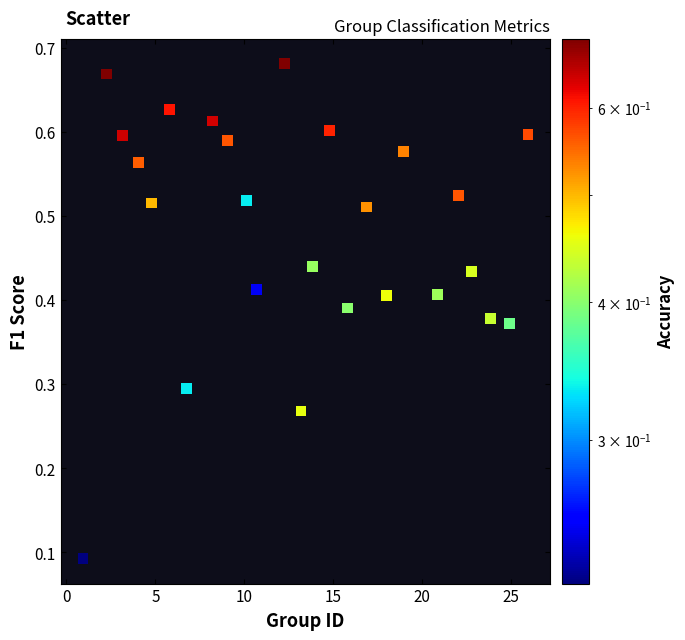

What is the range of X values (max minus min)?

25.0